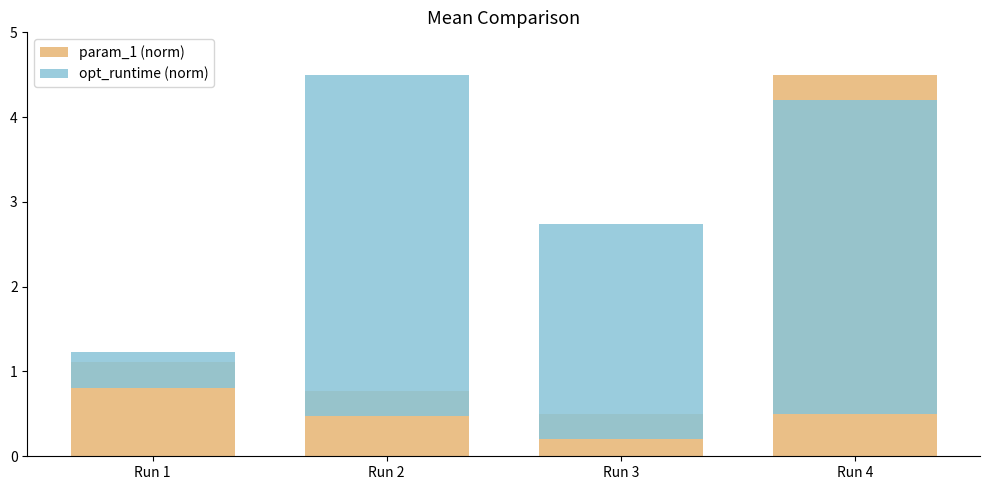

What is the sum of all param_1 (norm) values?

6.9